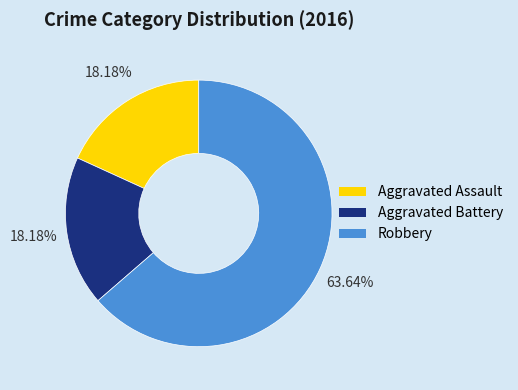

Does Robbery account for over 50% of the chart?

Yes